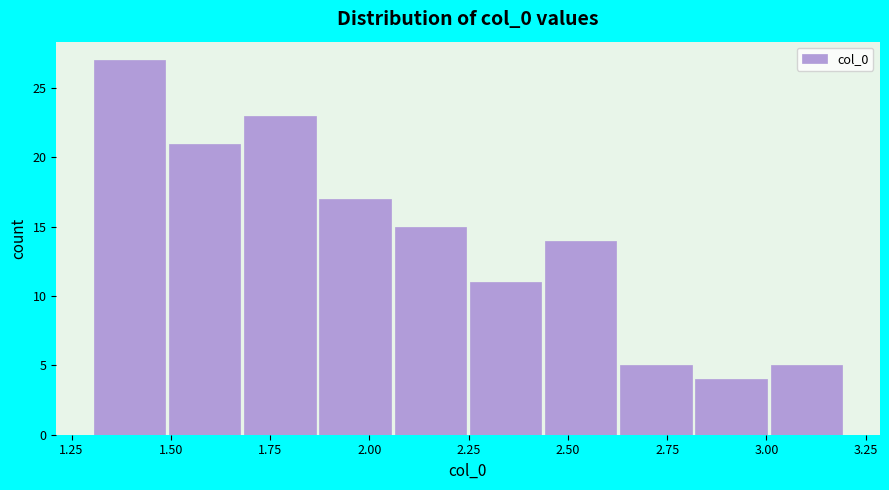

Around what value on the x-axis is the tallest bar? Give the approximate position of its centre, as read against the axis.

1.40